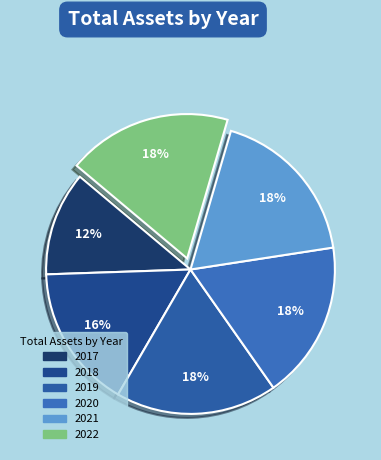

To the nearest percent, what is the average slice percentage?

17%